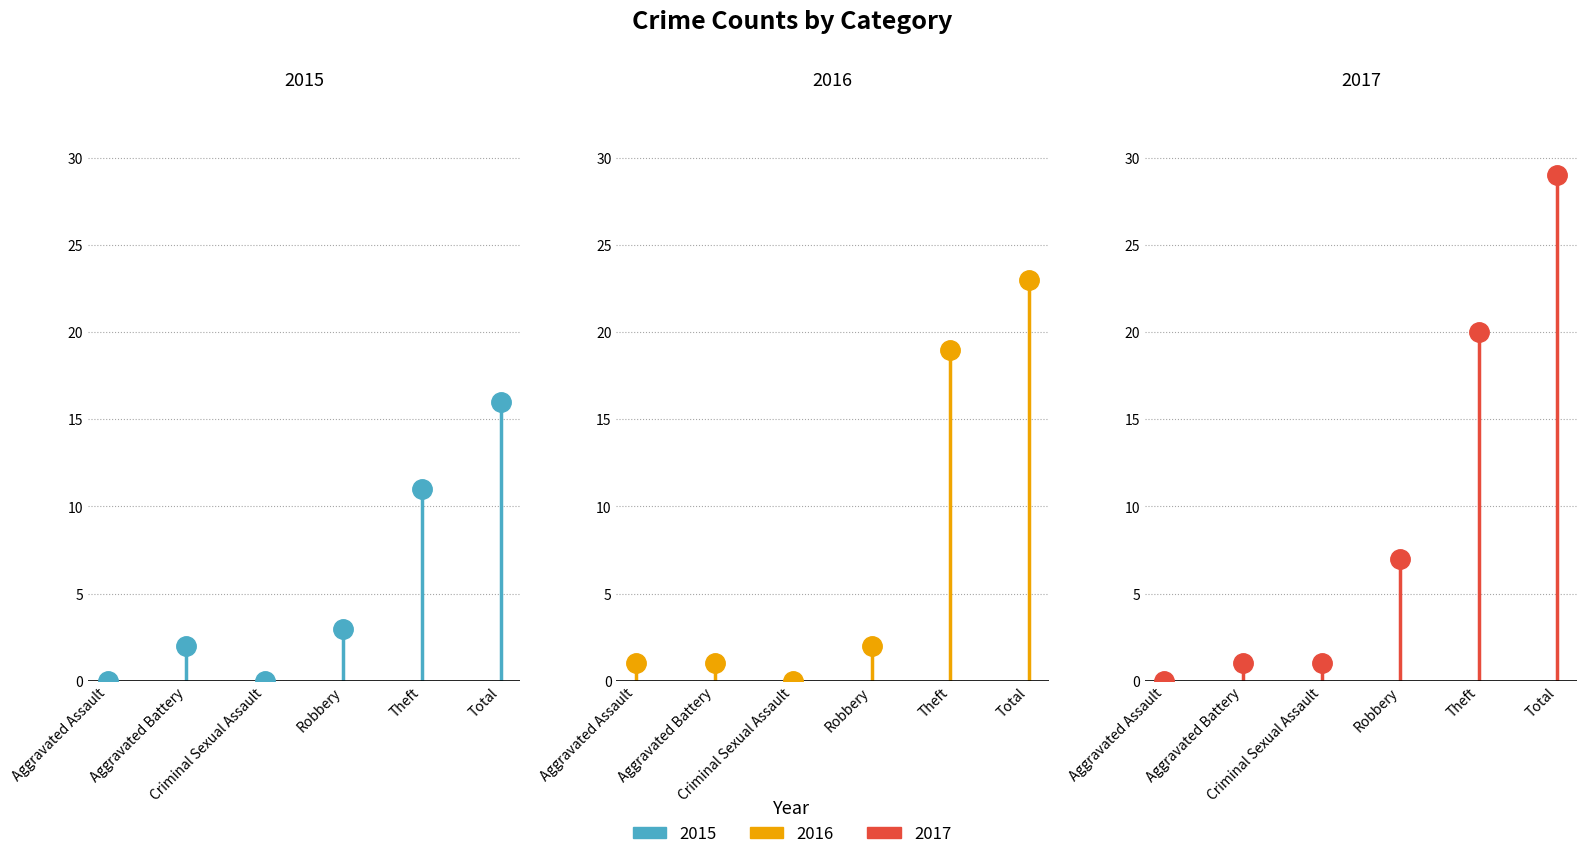

The 2018 series shows 5 at Aggravated Battery. True or false?

False